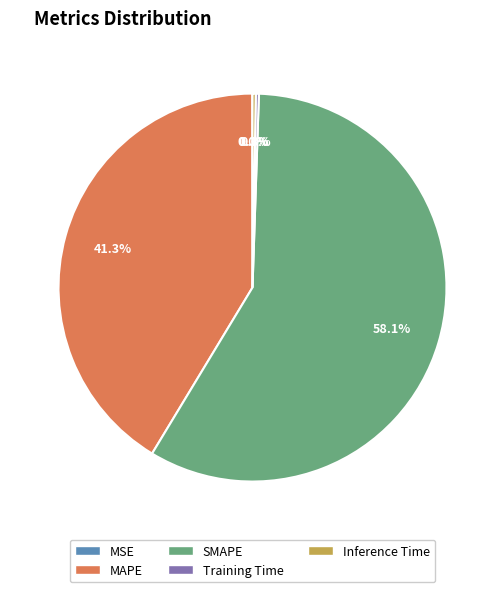

What portion of the pie excludes MAPE?

58.7%